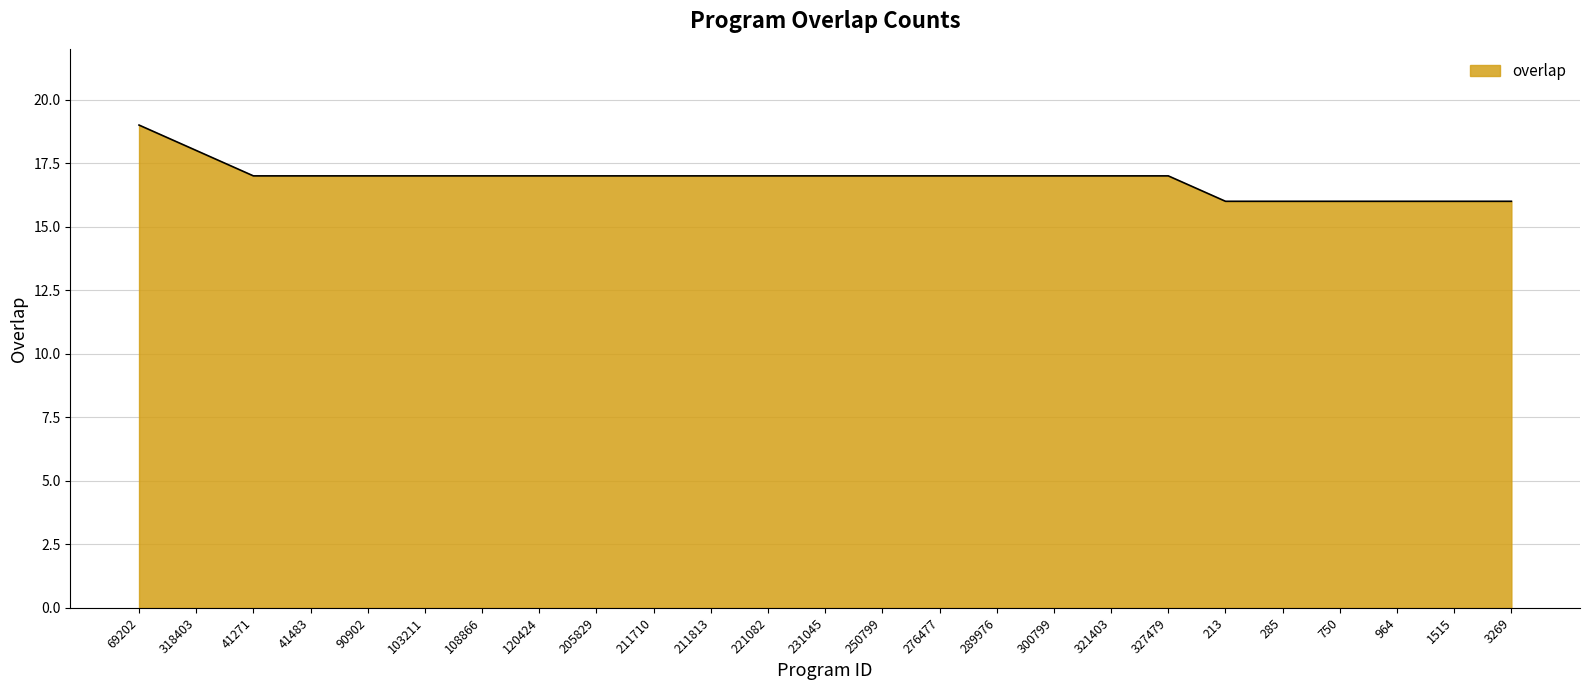

Read the value at 231045.

17